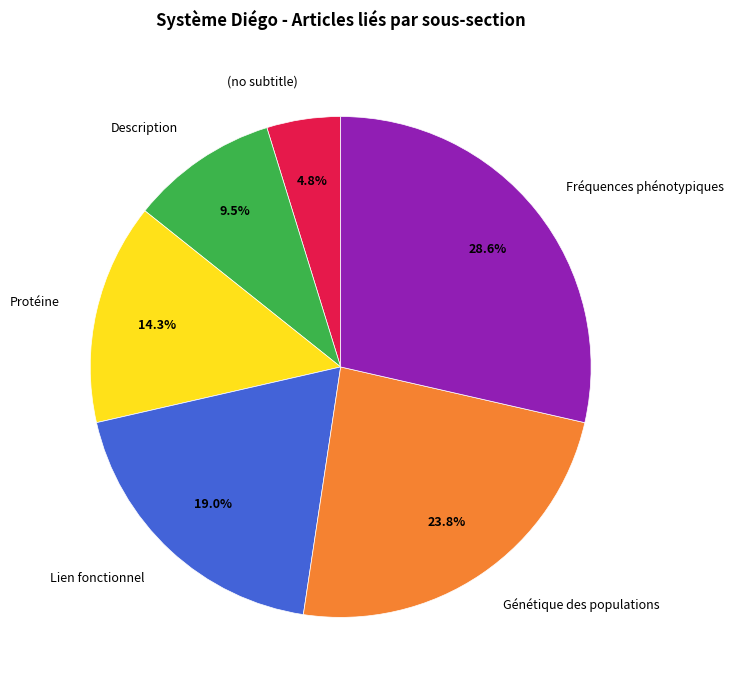

Between (no subtitle) and Description, which is larger?

Description